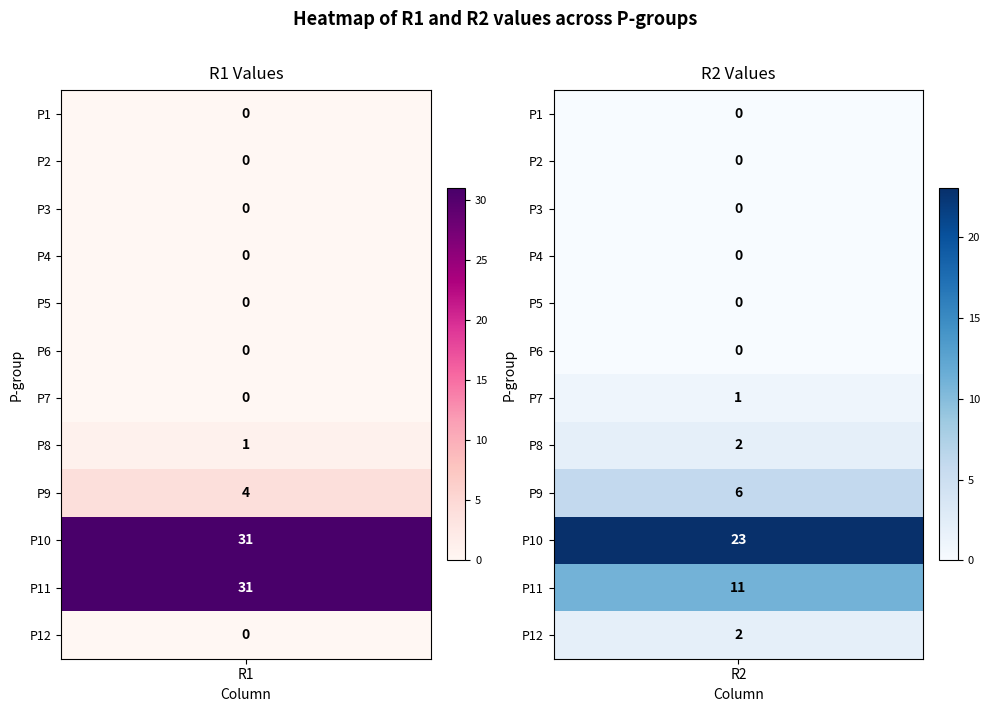

Reading left to right, transcribe all the data shown in this chart.

P1: 0=0	1=0
P2: 0=0	1=0
P3: 0=0	1=0
P4: 0=0	1=0
P5: 0=0	1=0
P6: 0=0	1=0
P7: 0=0	1=1
P8: 0=1	1=2
P9: 0=4	1=6
P10: 0=31	1=23
P11: 0=31	1=11
P12: 0=0	1=2